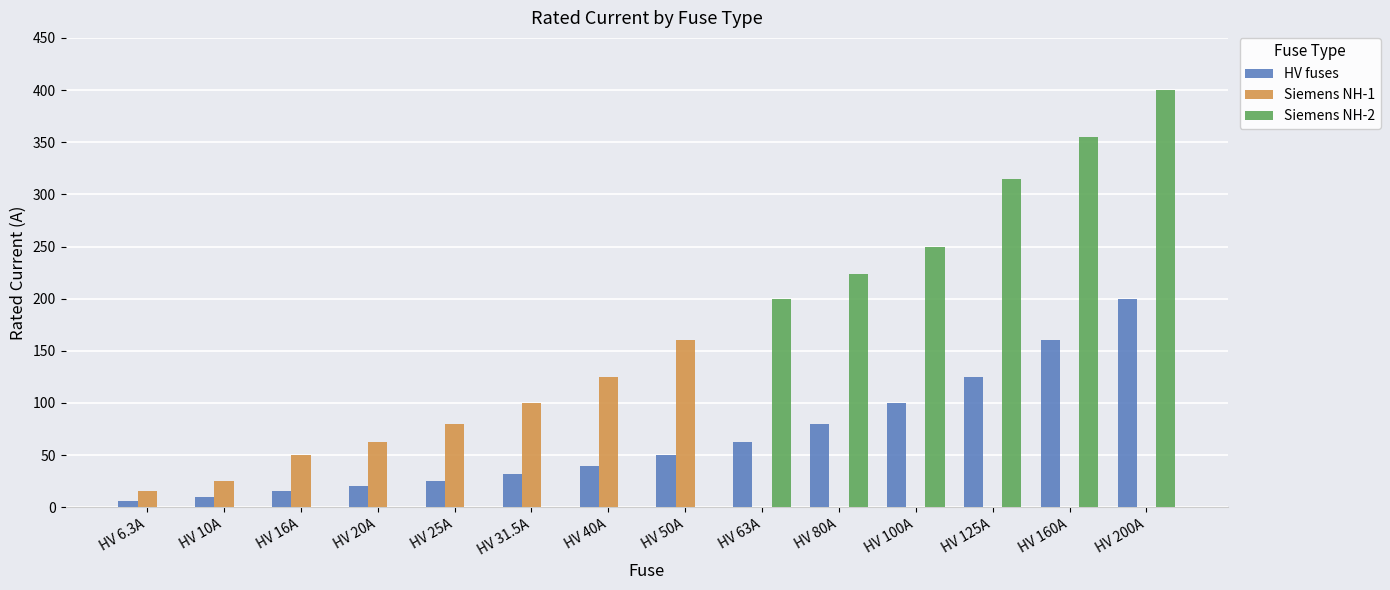

Is it true that Siemens NH-2 equals 175.7 at HV 40A?

False